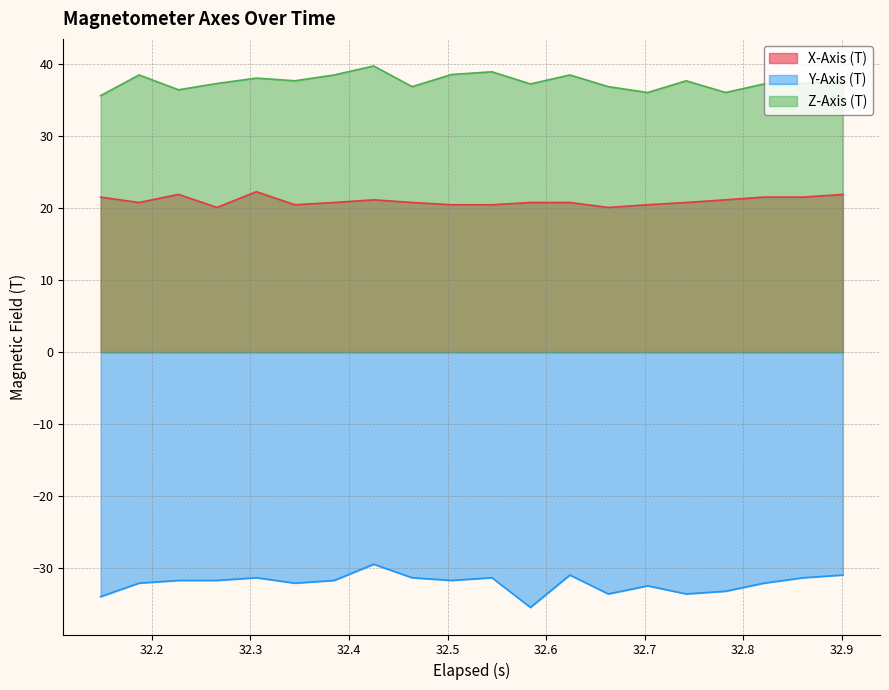

List the series in order of their overall mean, highest first.

Z-Axis (T), X-Axis (T), Y-Axis (T)